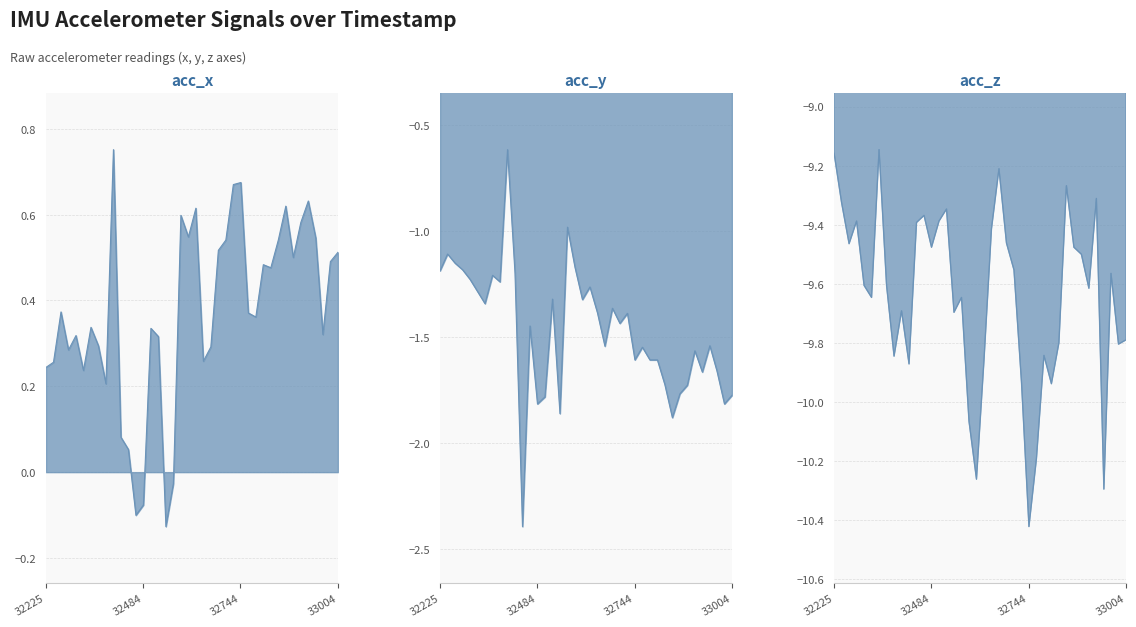

List the series in order of their peak value, highest first.

acc_x, acc_y, acc_z